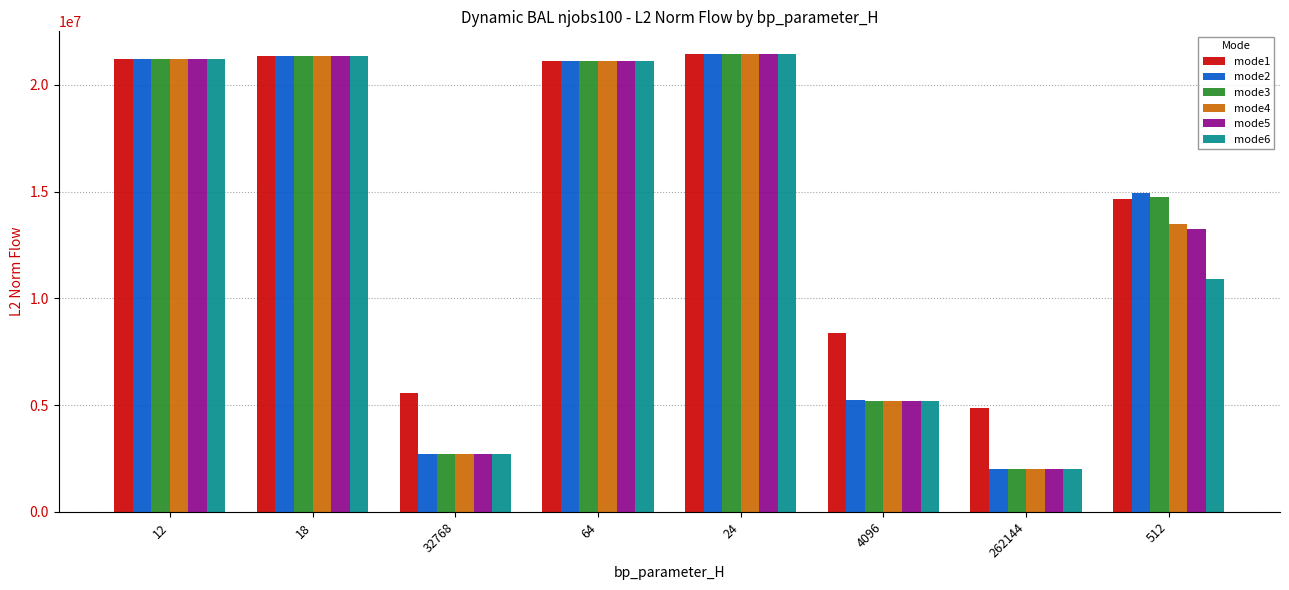

What is the sum of all mode1 values?

118615539.8